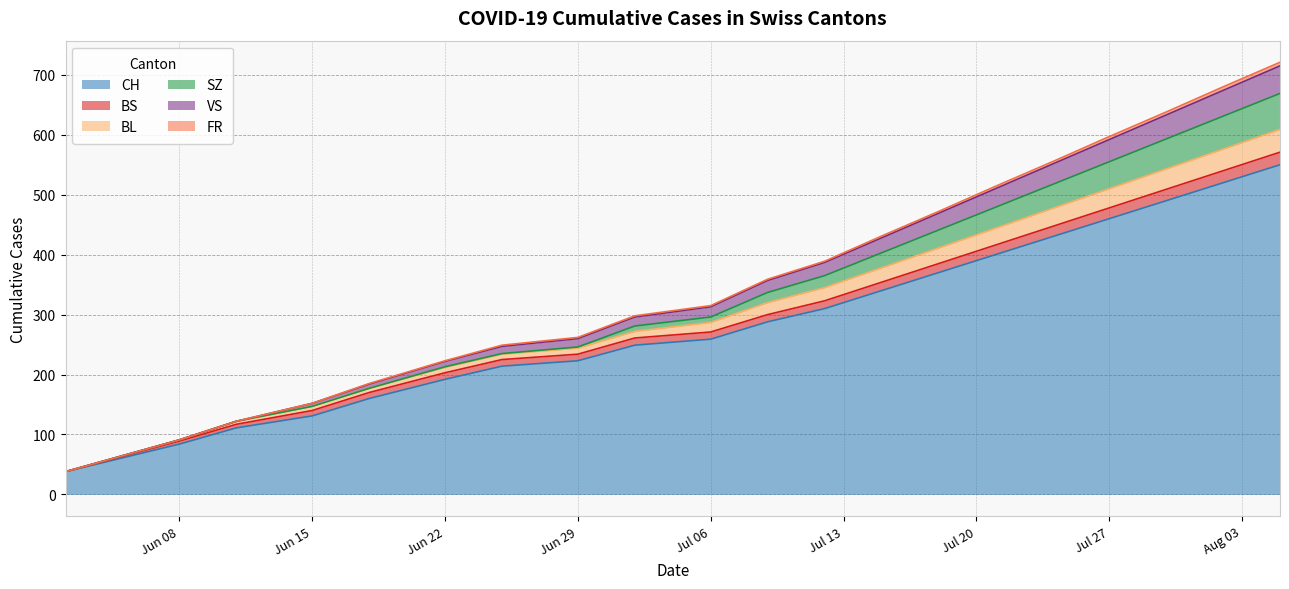

The value of CH at Jul 27 is 801. True or false?

False